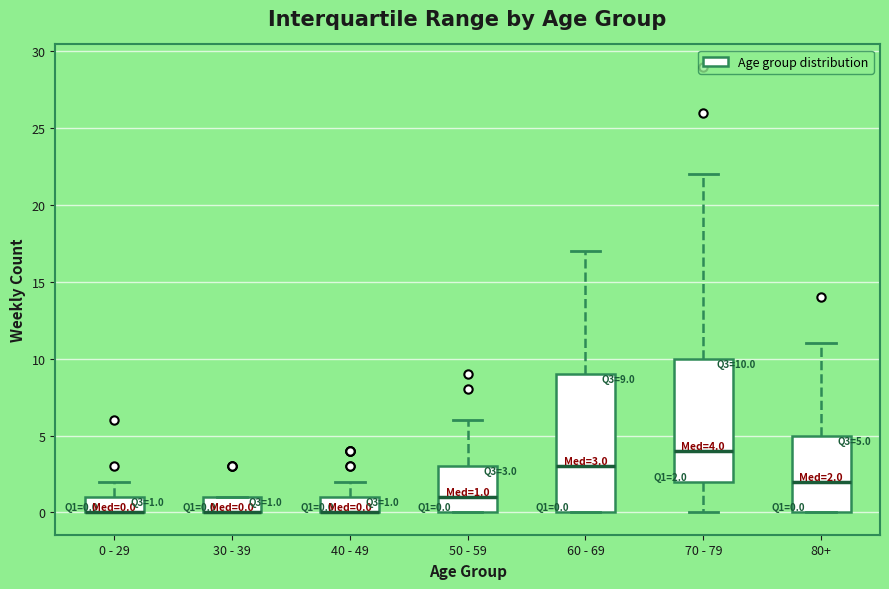

Which box is the tallest, from its lower edge to its upper edge?

60 - 69